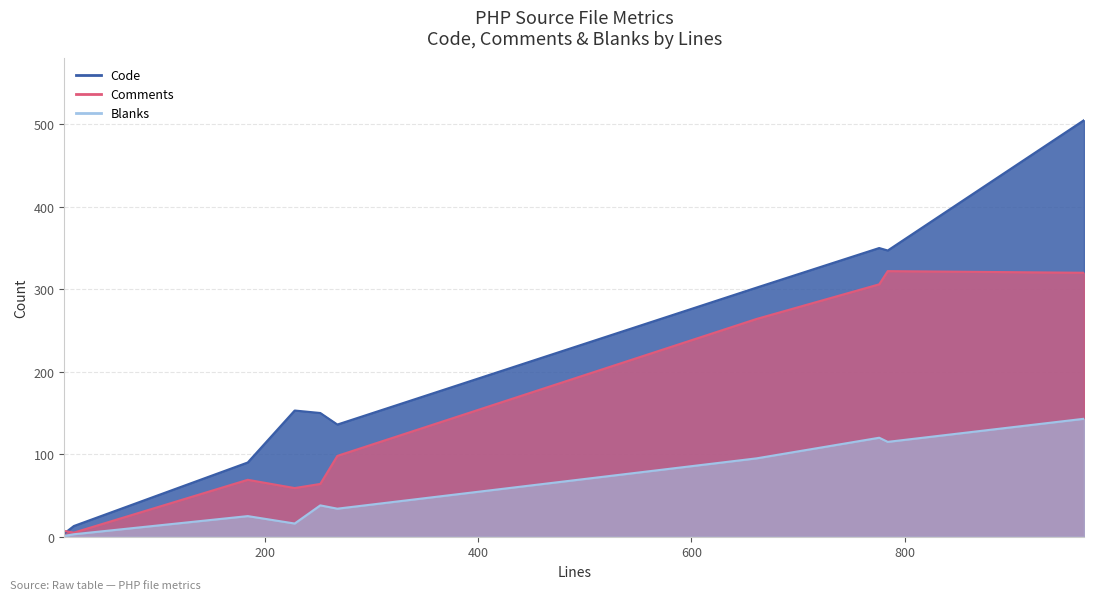

What is the maximum value for Blanks?

143